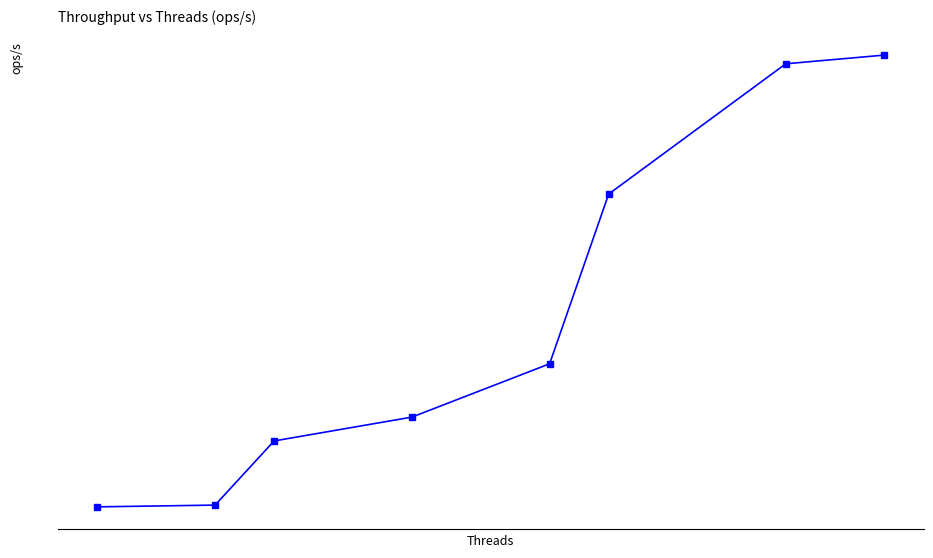

Reading right to left, transcribe all the data shown in this chart.

396980476.4	396627527.3	391322586.7	384412640.6	382241324.8	381271338.3	378659365.2	378587736.9